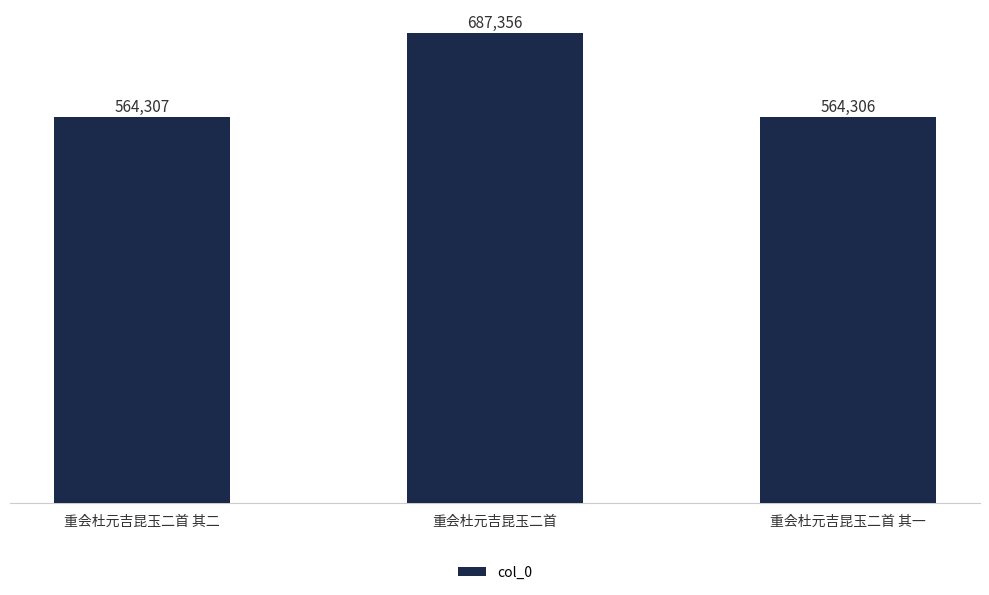

What is the label of the 2nd bar from the right?

重会杜元吉昆玉二首